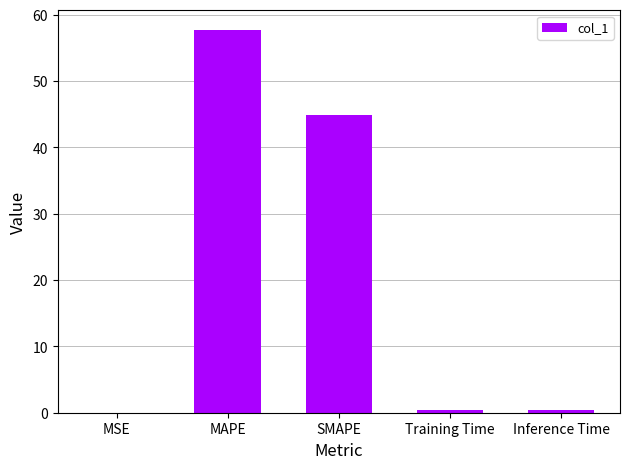

At which label is the value closest to 28?

SMAPE